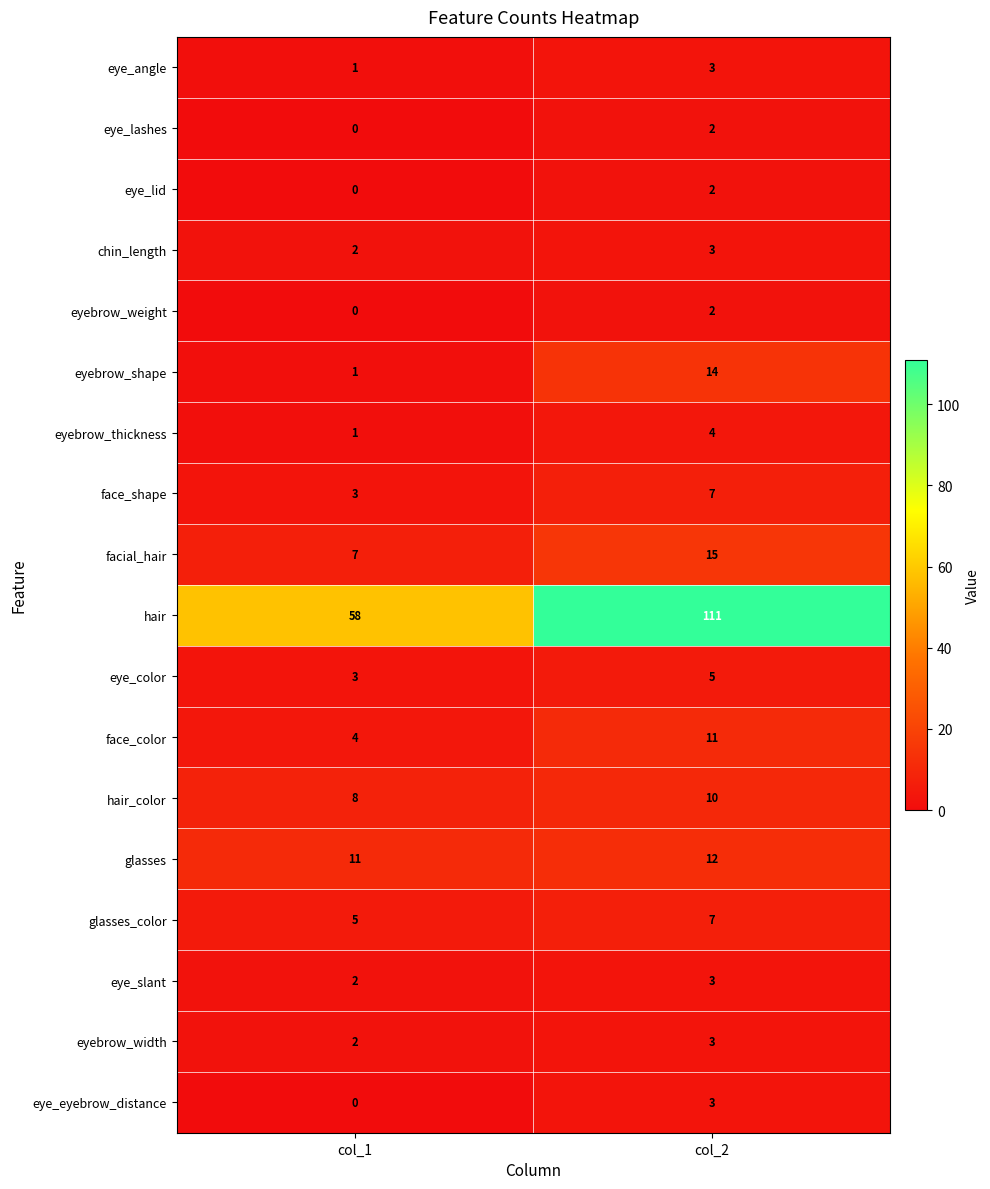

True or false: face_color has a value of 2 at col_1.

False